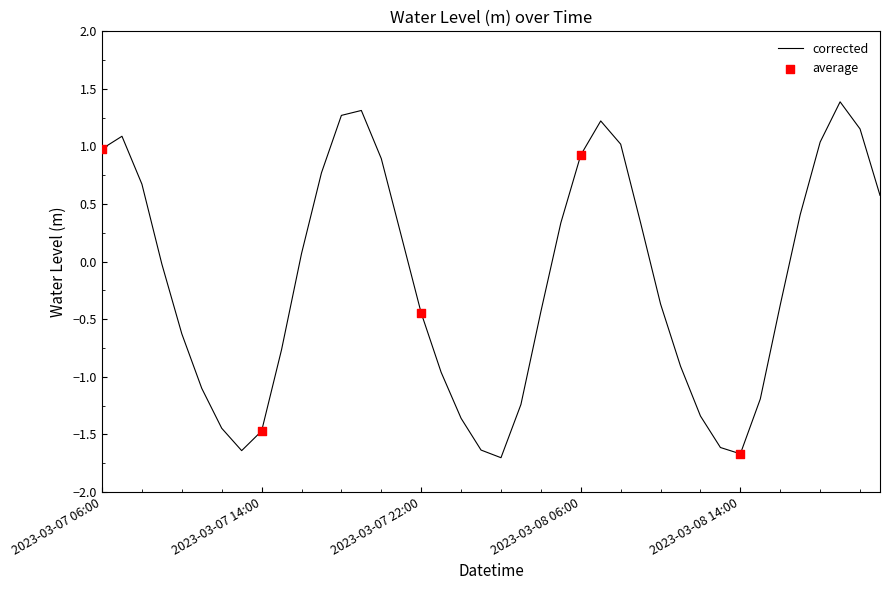

What is the minimum value shown in the chart?

-1.7